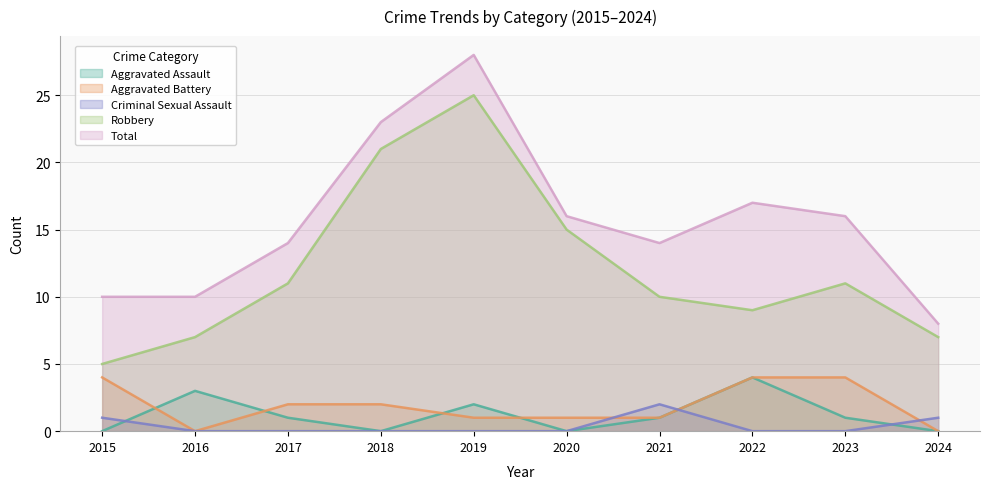

Is it true that Aggravated Battery equals 2 at 2020?

False